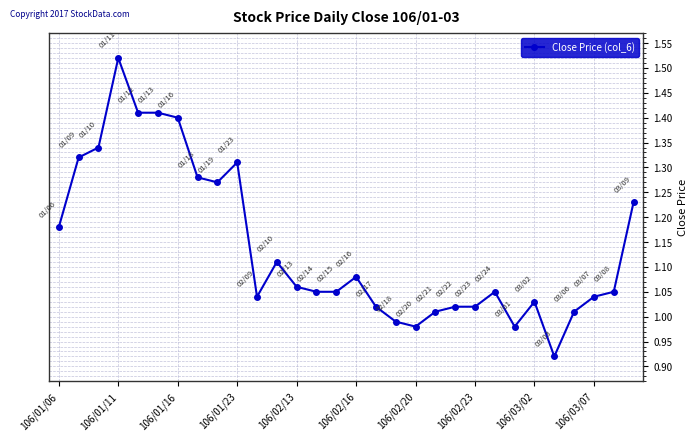

Does the chart display data point markers on the line(s)?

Yes